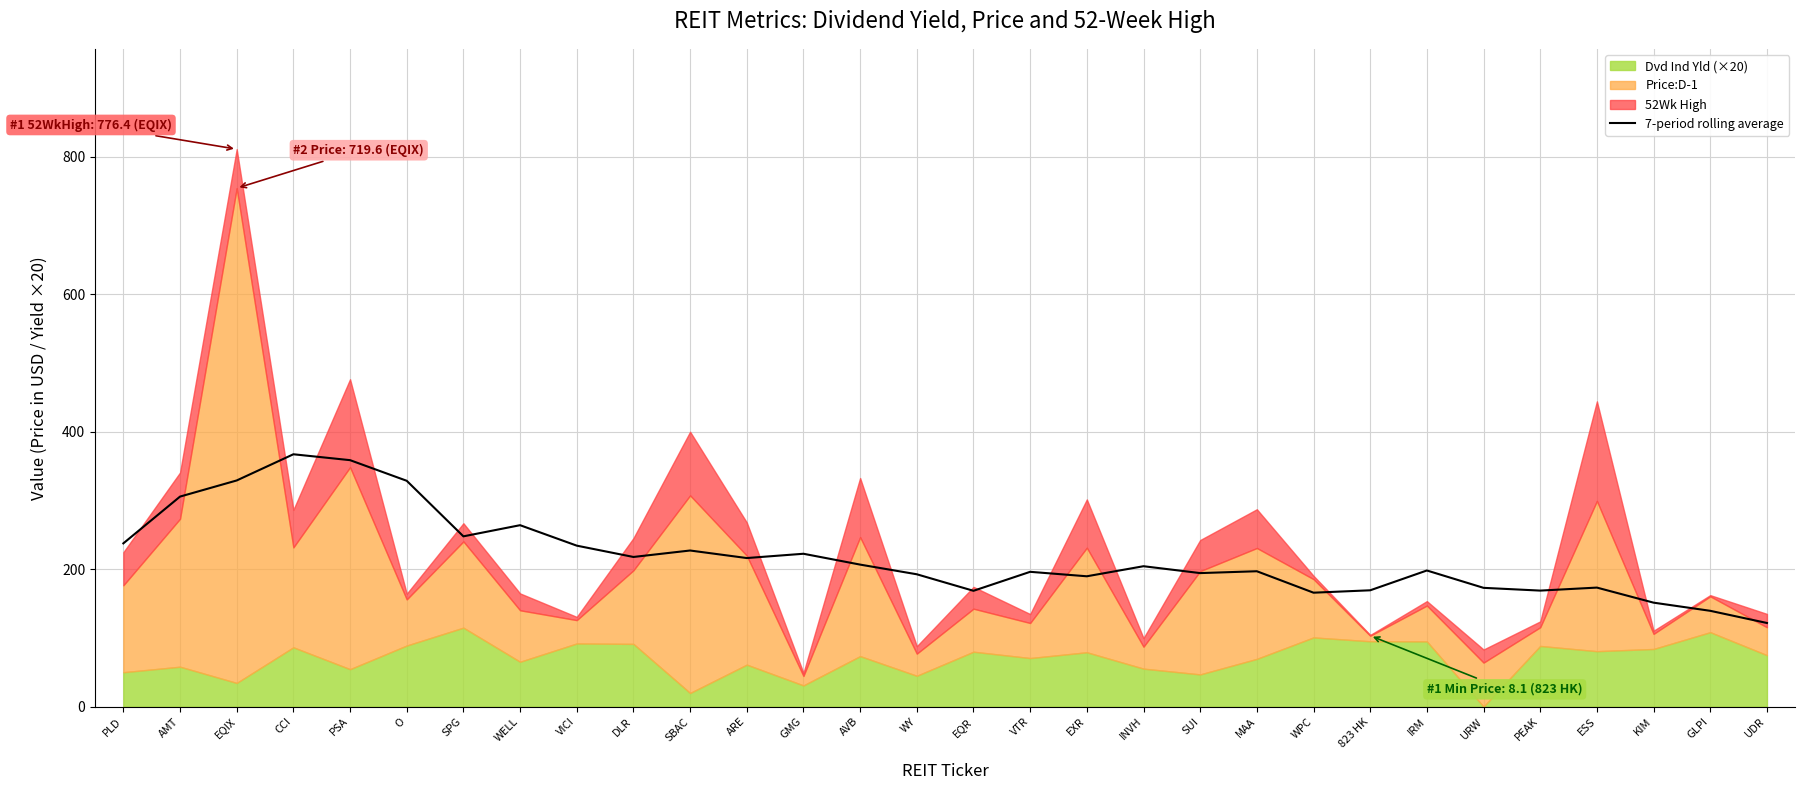

True or false: the data shows 237.4 at PLD.

True